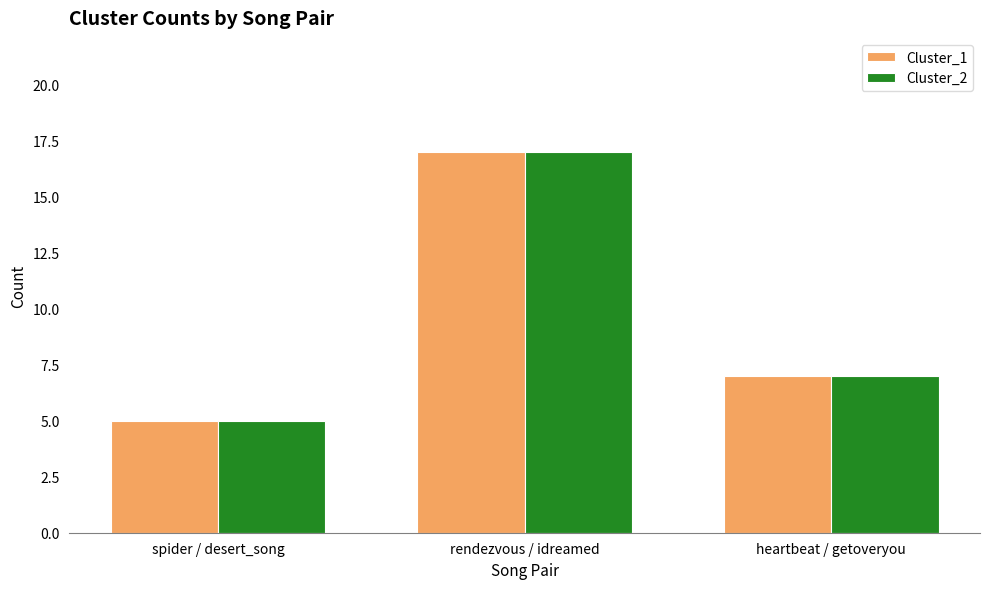

At which category is the sum across all series the highest?

rendezvous / idreamed